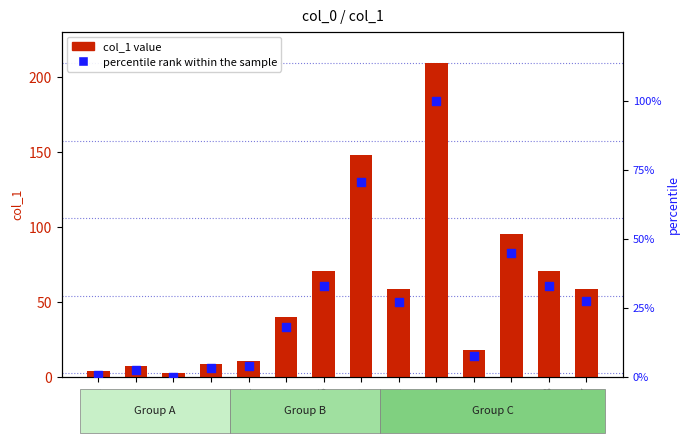

Which series reaches the minimum Y coordinate?

percentile rank within the sample